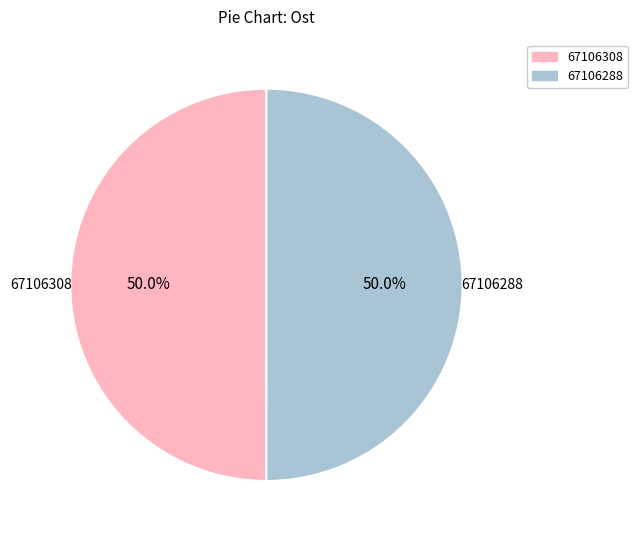

What is the ratio of the value at 67106288 to the value at 67106308?

1.0